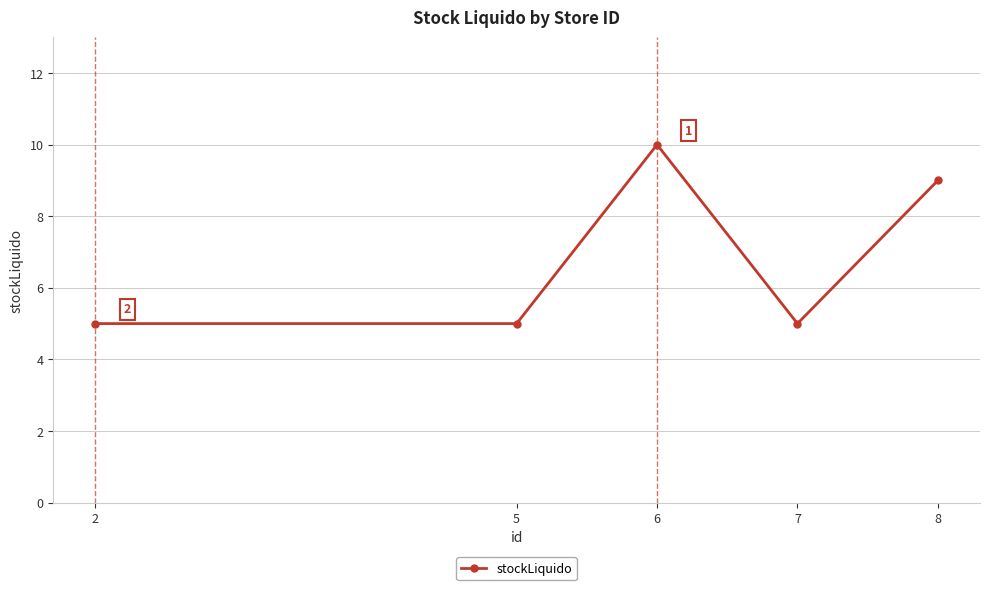

What is the smallest value displayed?

5